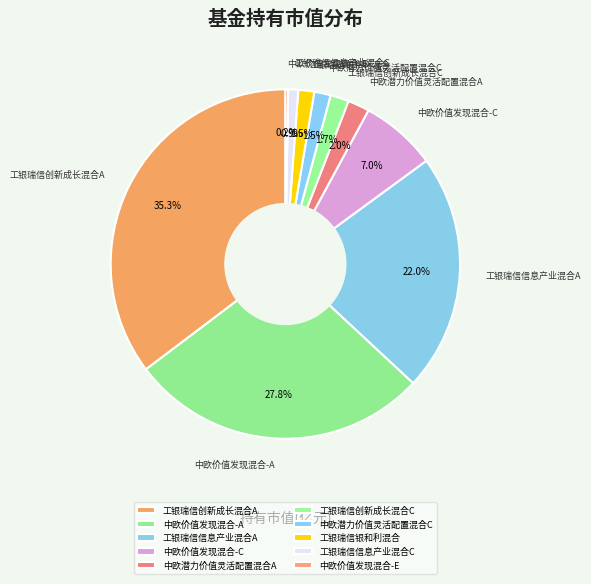

What is the largest slice in the pie chart?

工银瑞信创新成长混合A